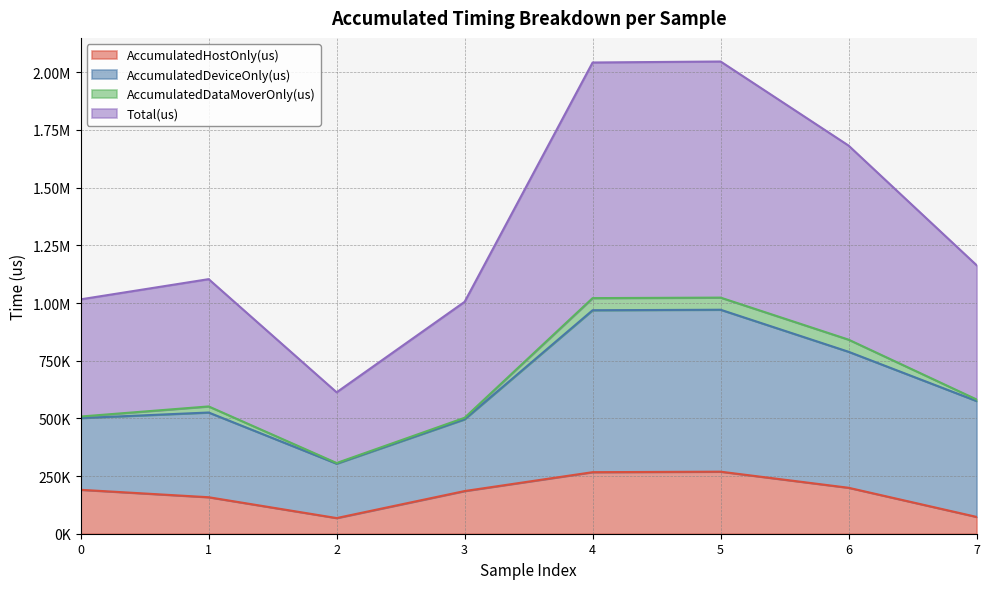

What are all the series names shown in the legend?

AccumulatedHostOnly(us), AccumulatedDeviceOnly(us), AccumulatedDataMoverOnly(us), Total(us)